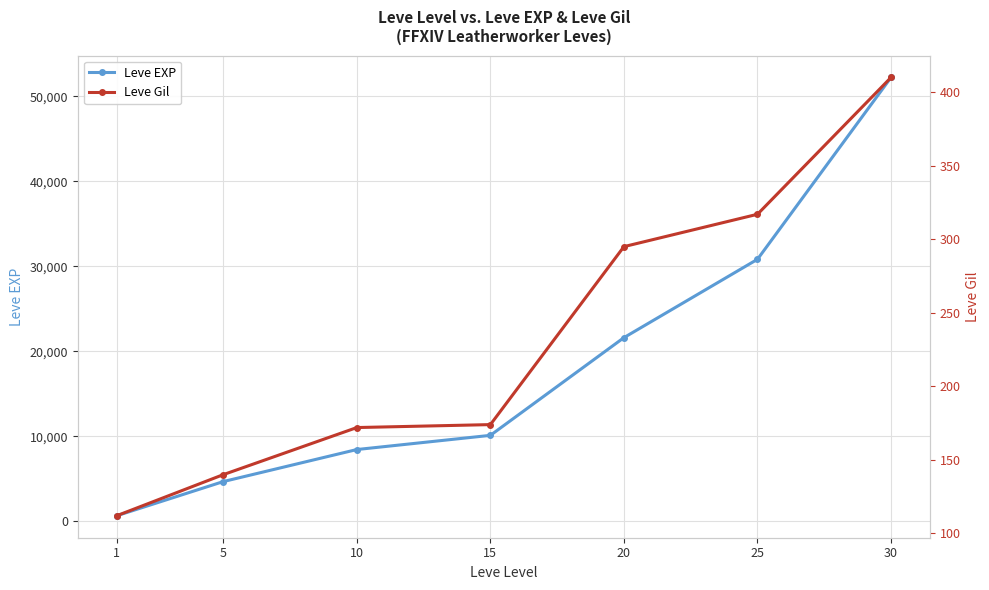

Rank the series by their average value, from highest to lowest.

Leve EXP, Leve Gil